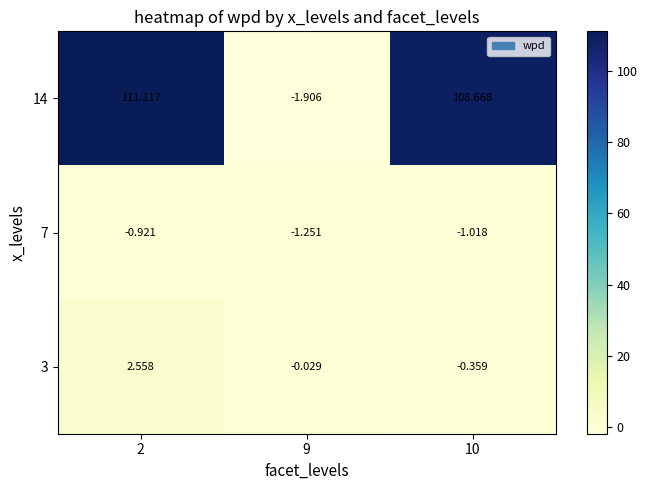

How many series are shown in this chart?

3